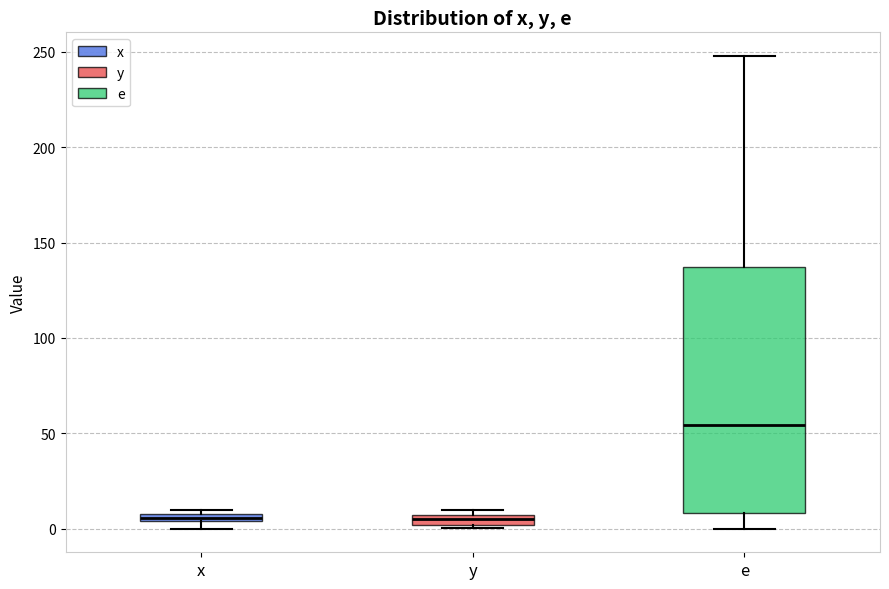

Where is the upper edge of the box for y on the y-axis? The values are not printed on the chart, so give them approximately, as read against the axis.

5